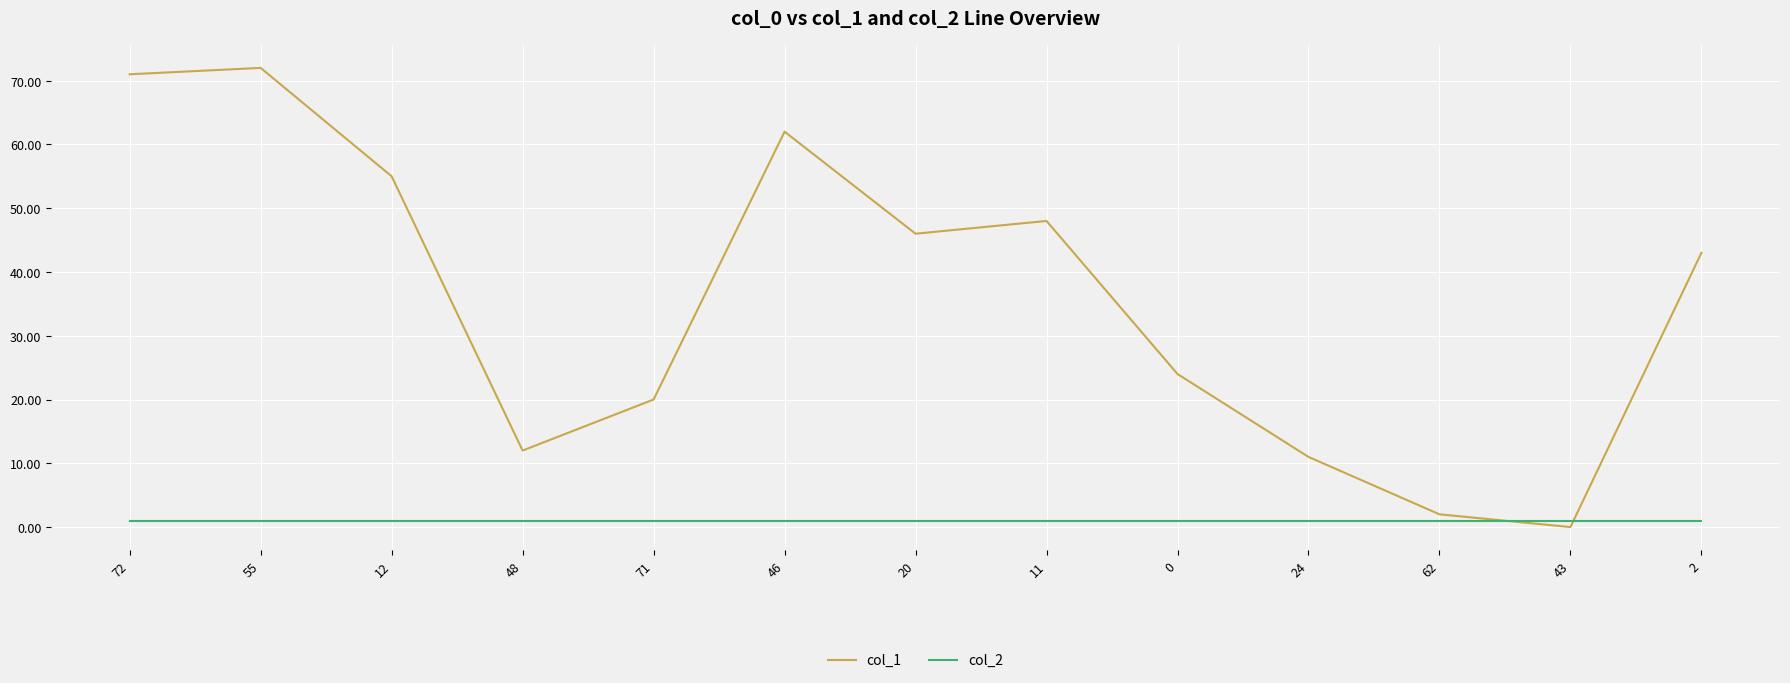

What is the sum of all col_1 values?

466